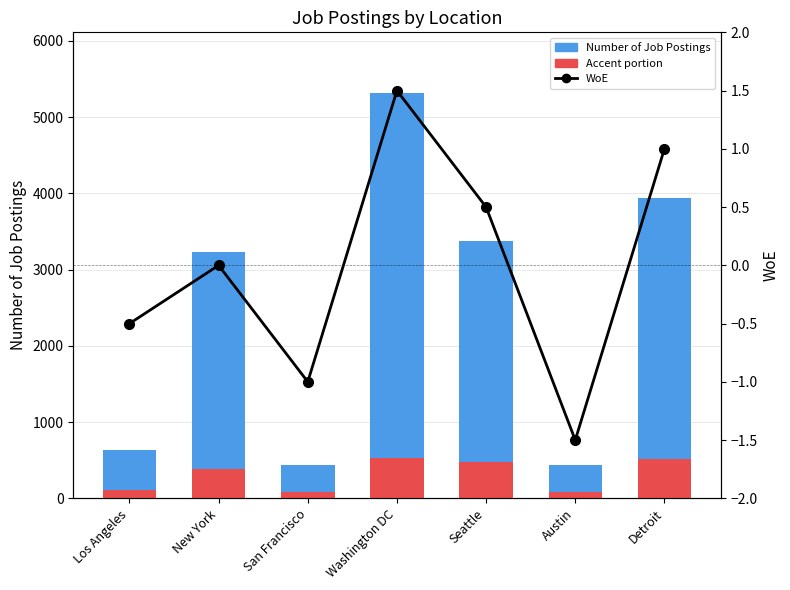

Between Washington DC and Austin, which series saw the biggest shift?

Number of Job Postings